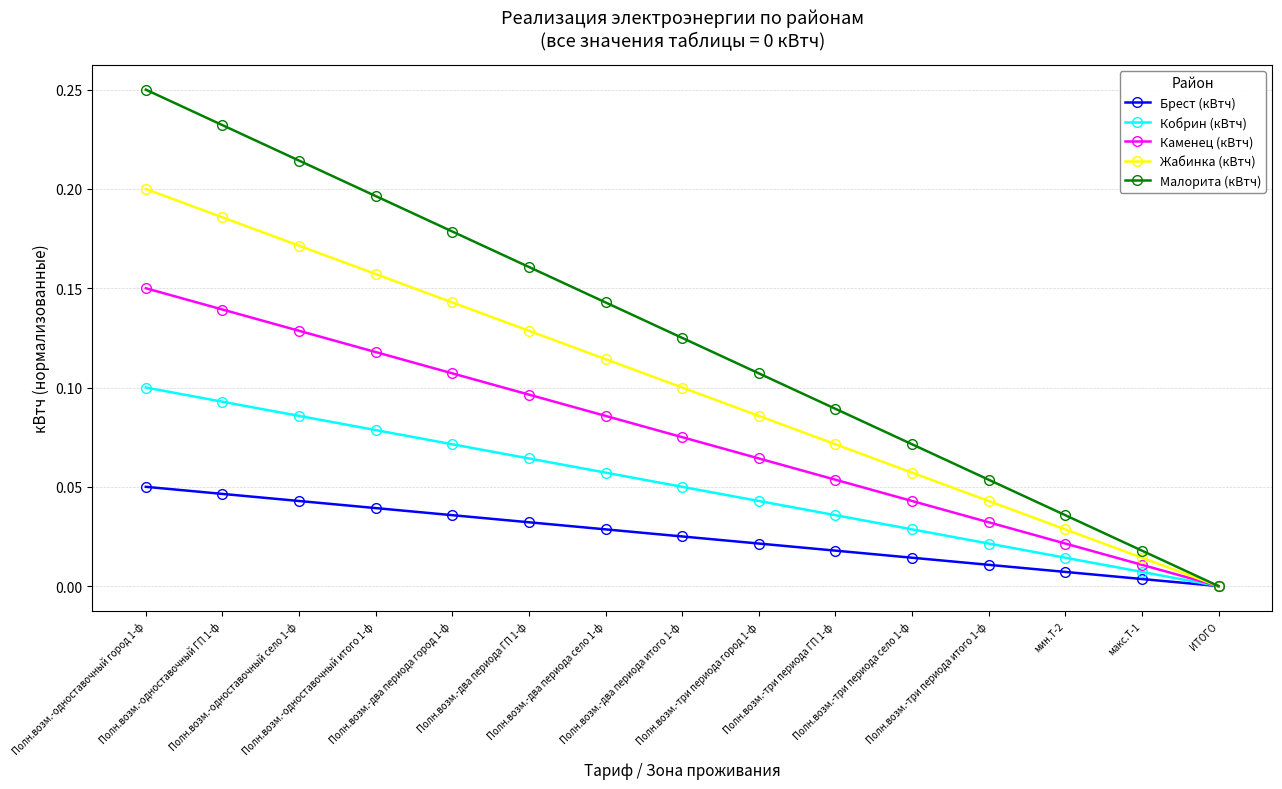

True or false: Каменец (кВтч) has more than 0 interior local peaks.

False